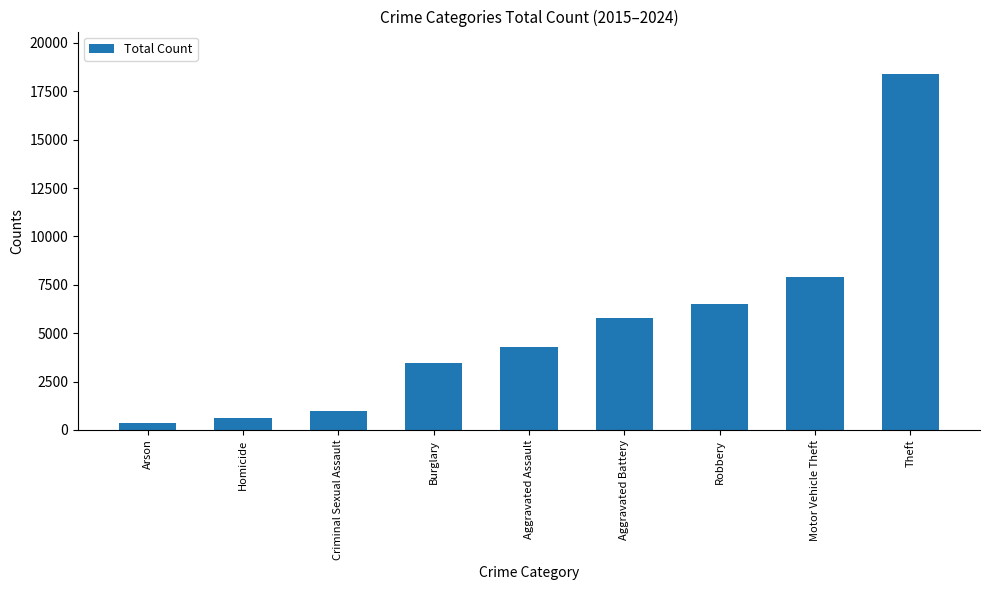

How many distinct data groups are displayed?

1